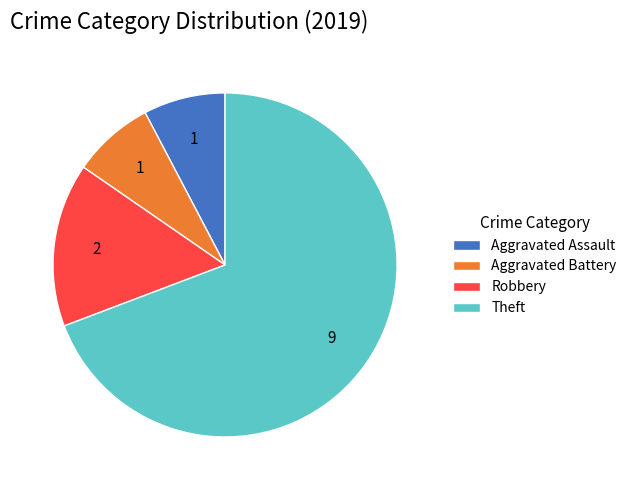

What is the ratio of the value at Aggravated Battery to the value at Robbery?

0.5